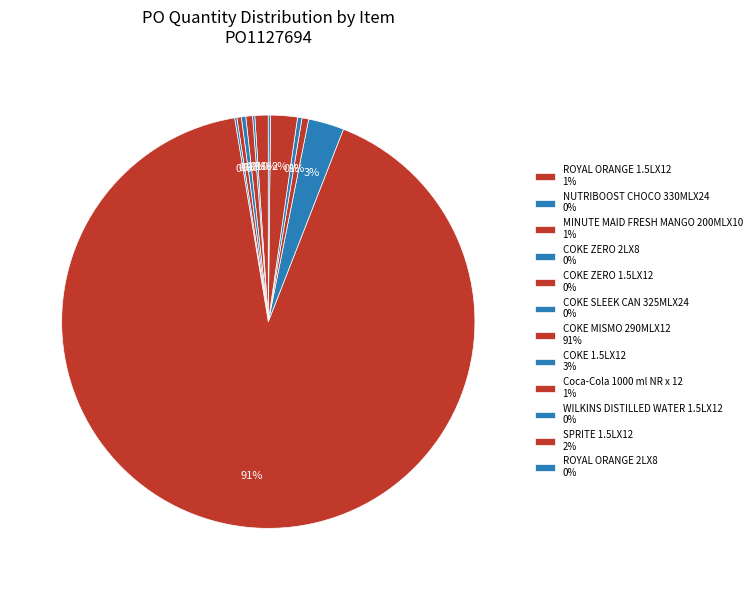

To the nearest percent, what is the average slice percentage?

8%